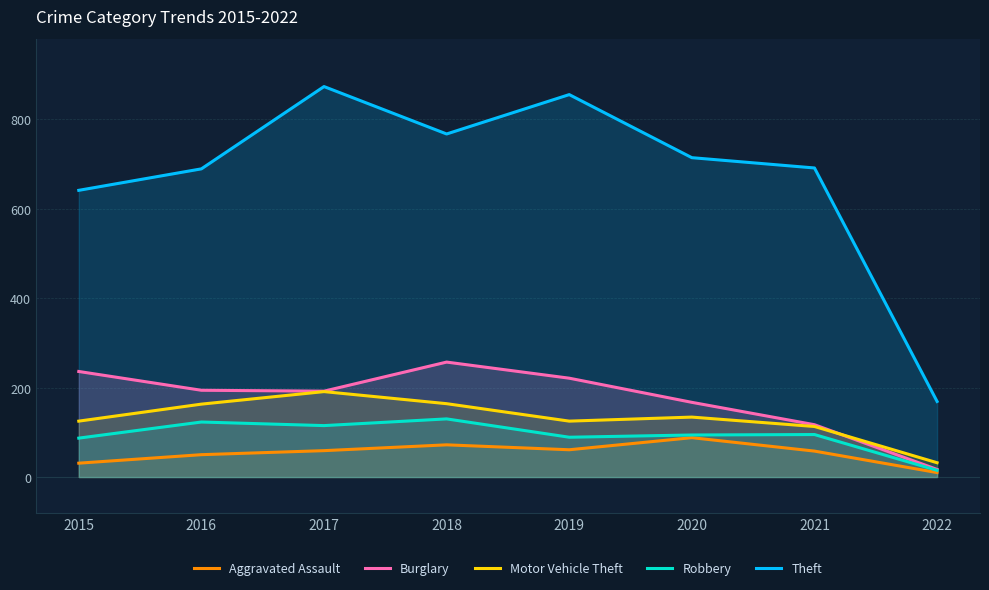

Is the value of Burglary at 2018 greater than the value of Aggravated Assault at 2017?

Yes